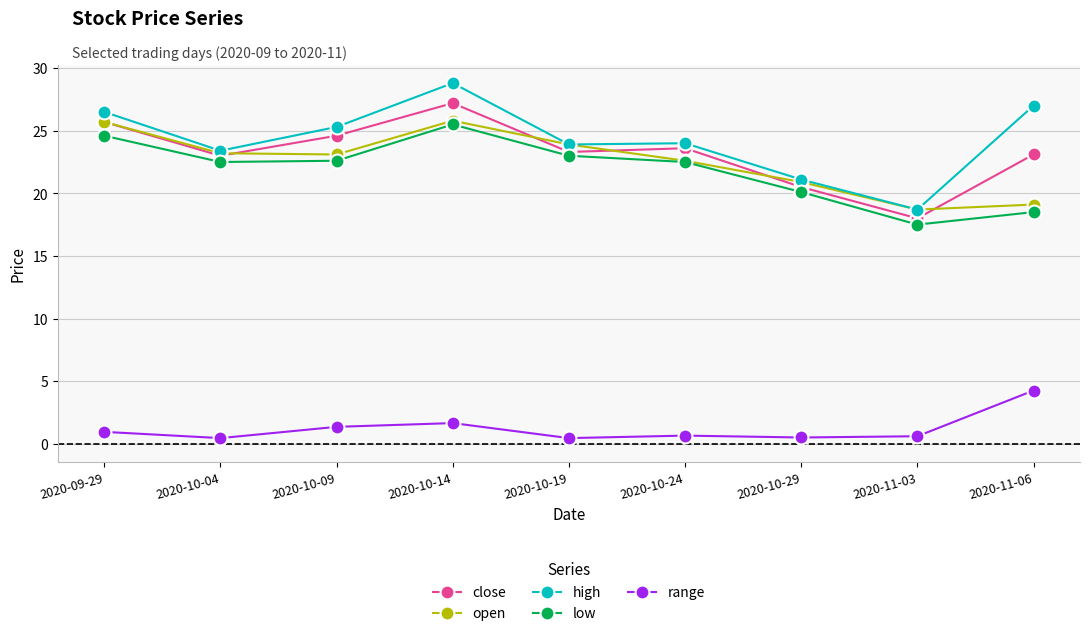

At which category is the sum across all series the highest?

2020-10-14